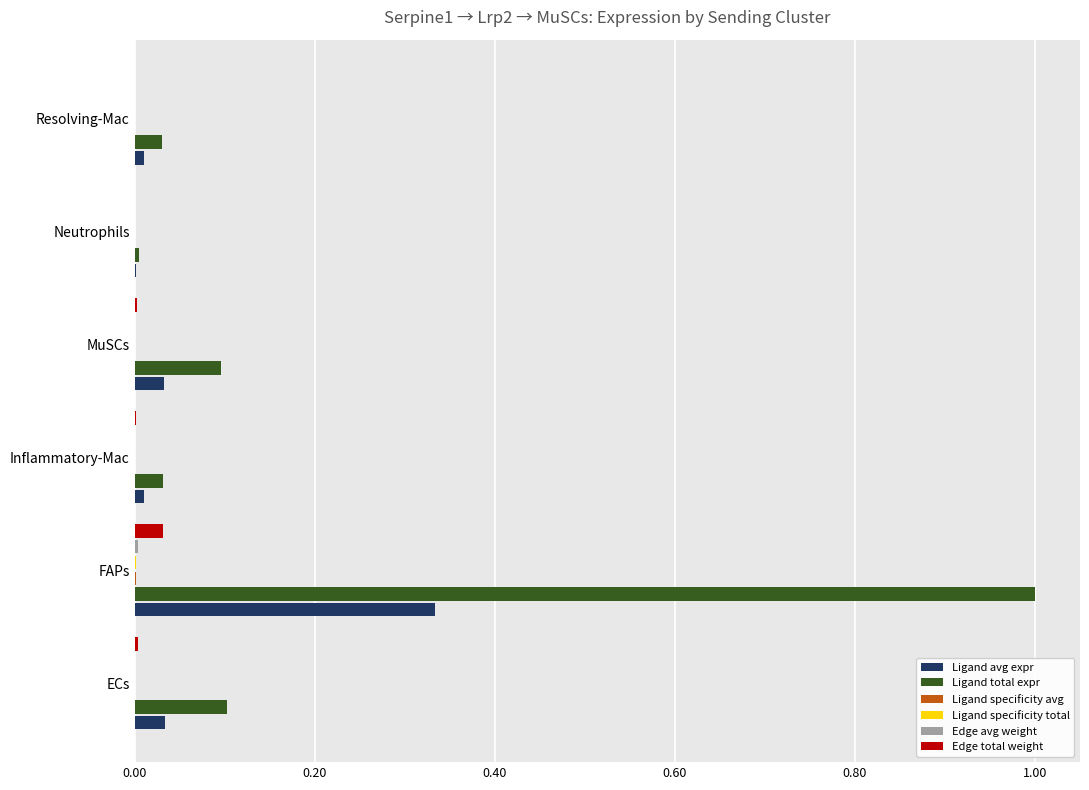

The value of Ligand total expr at FAPs is 1.7. True or false?

False